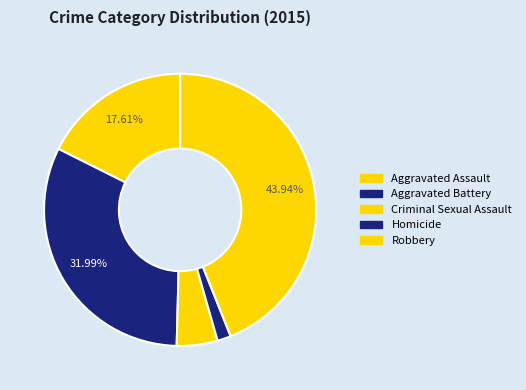

To the nearest percent, what percentage of the pie is Aggravated Assault?

18%